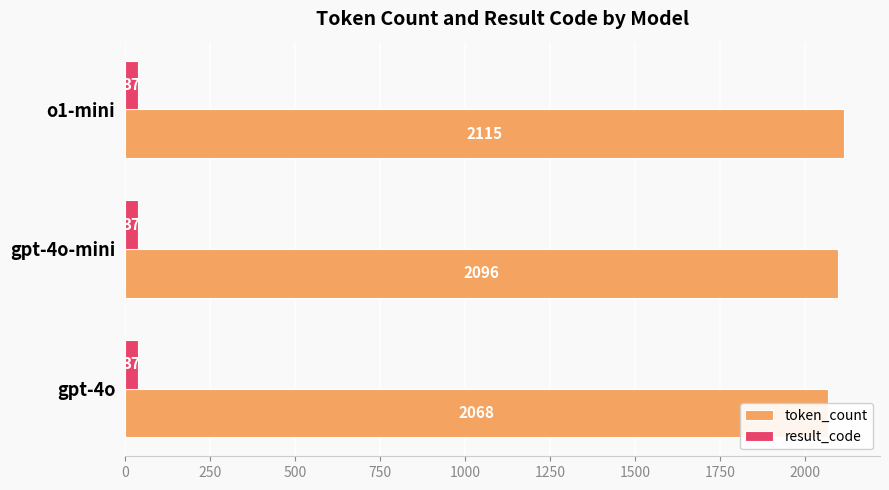

How many values in the token_count series exceed 2096?

1